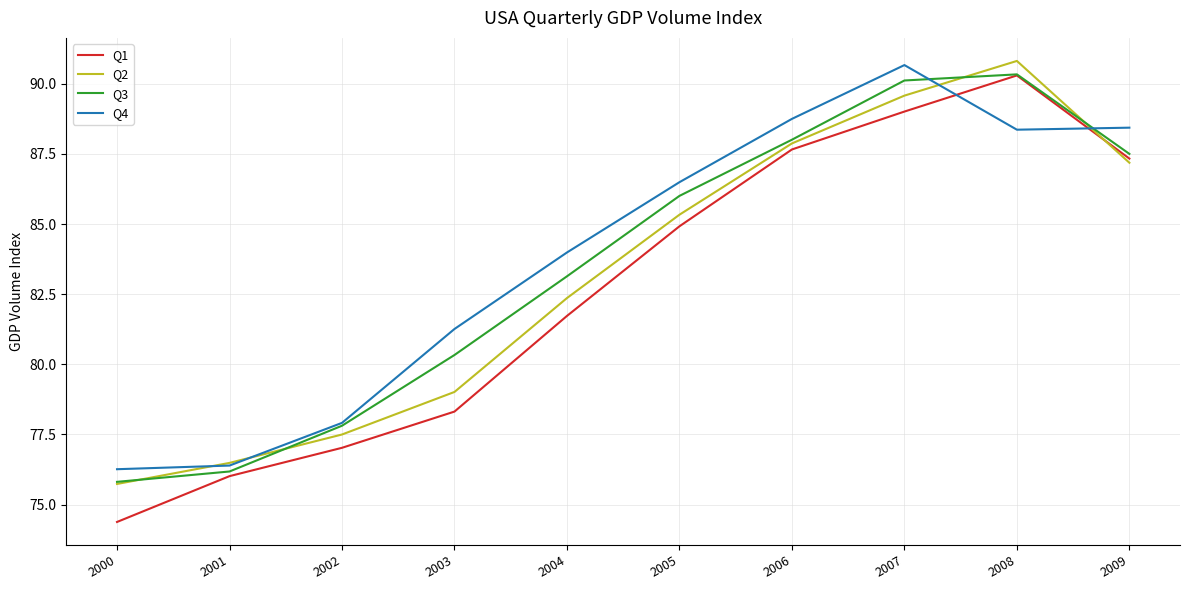

Where is the first local maximum for Q4?

2007